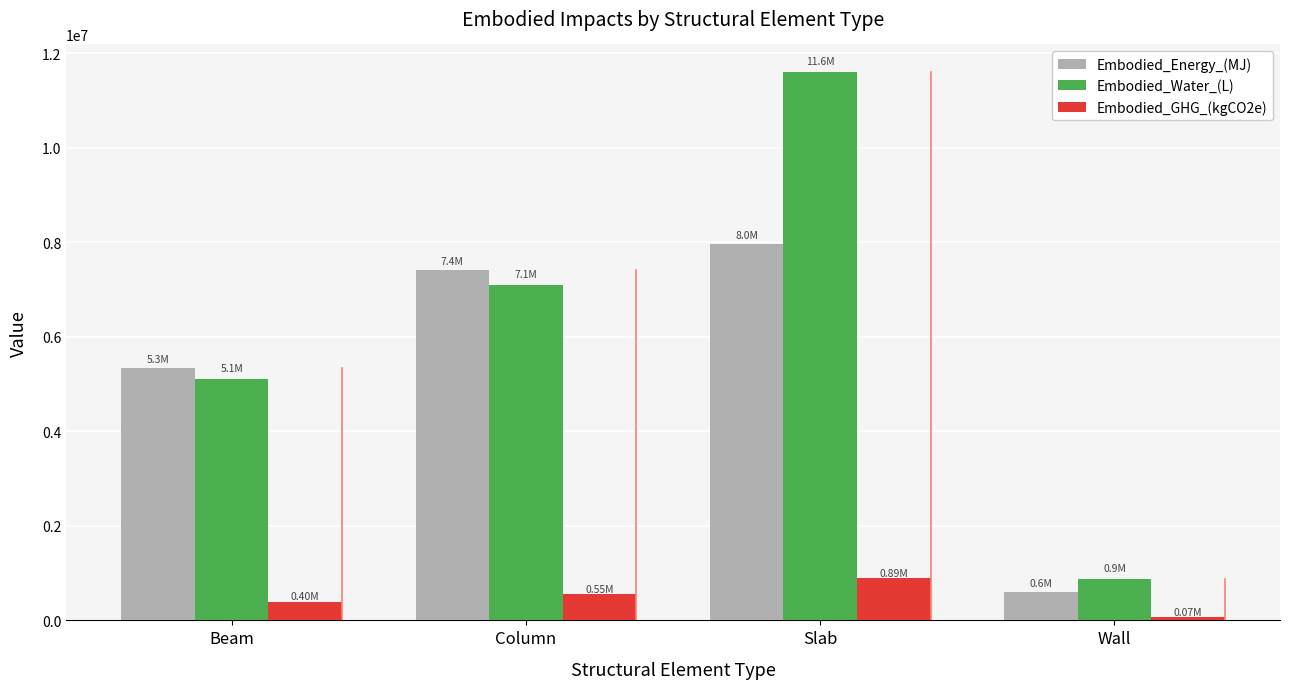

What position from the left is Slab?

3